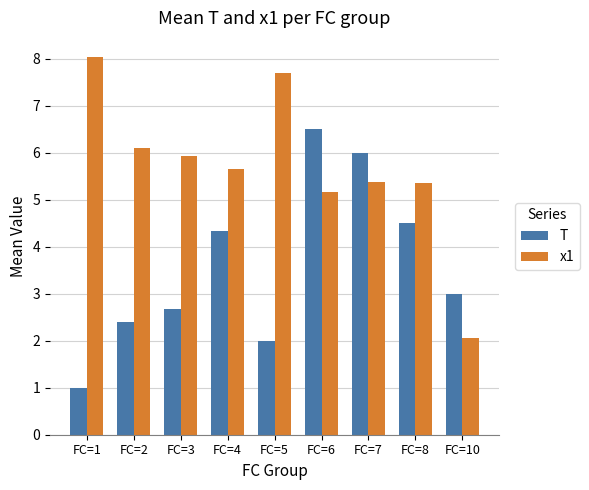

Which series has the widest spread of values?

x1